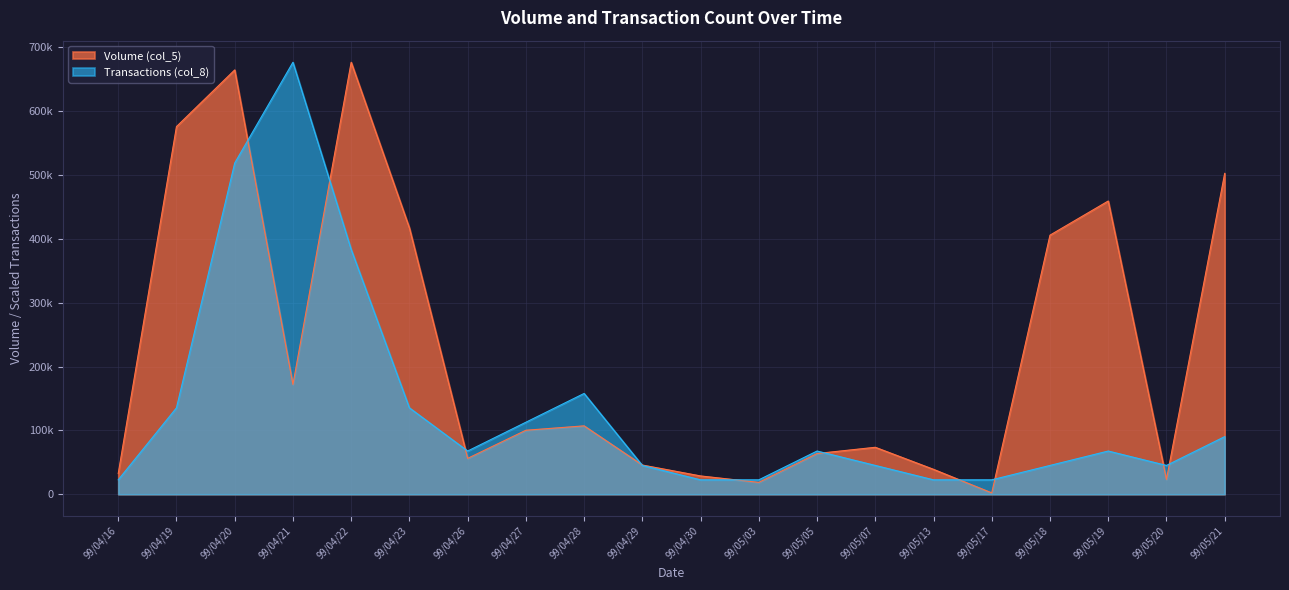

Where does the Volume (col_5) series first go above 100250?

99/04/19